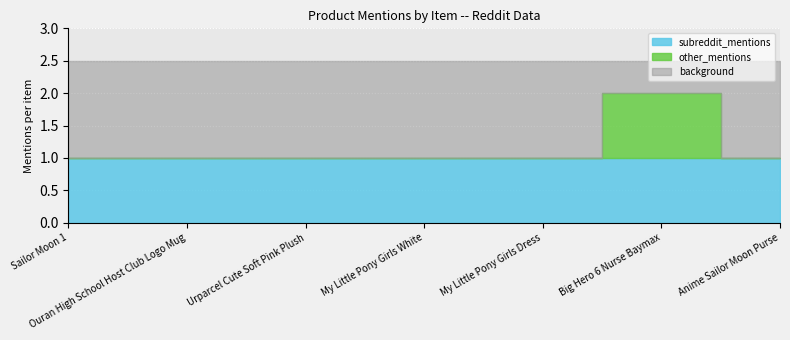

What is the label of the 1st point from the left?

Sailor Moon 1